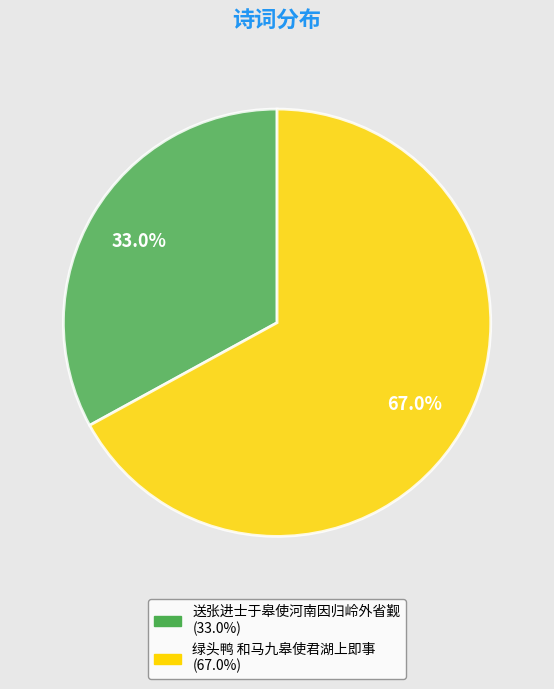

What percentage is the 绿头鸭 和马九皋使君湖上即事 slice, to the nearest percent?

67%